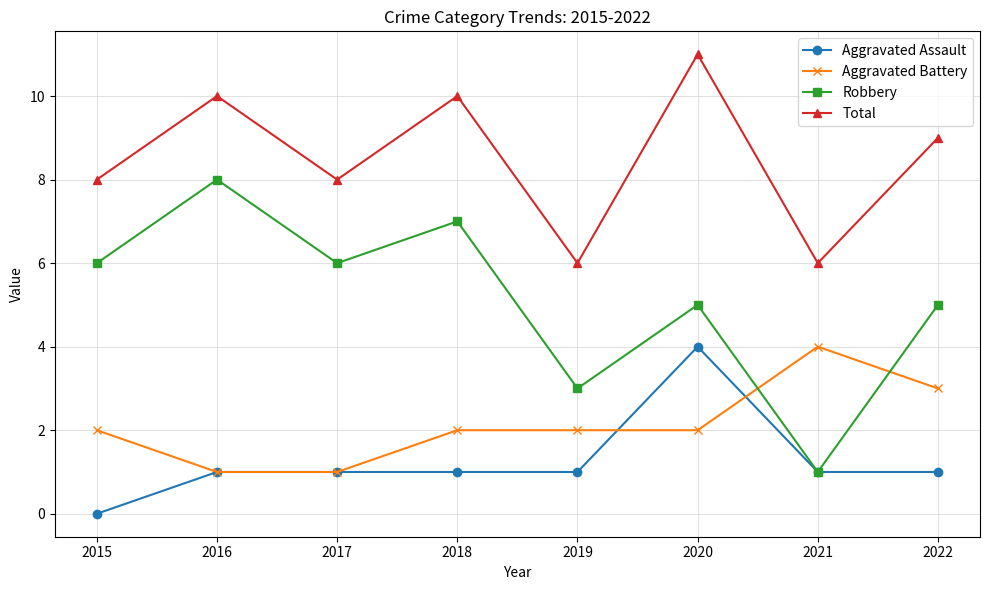

Reading left to right, list all the values displayed in this chart.

Aggravated Assault: 0	1	1	1	1	4	1	1
Aggravated Battery: 2	1	1	2	2	2	4	3
Robbery: 6	8	6	7	3	5	1	5
Total: 8	10	8	10	6	11	6	9